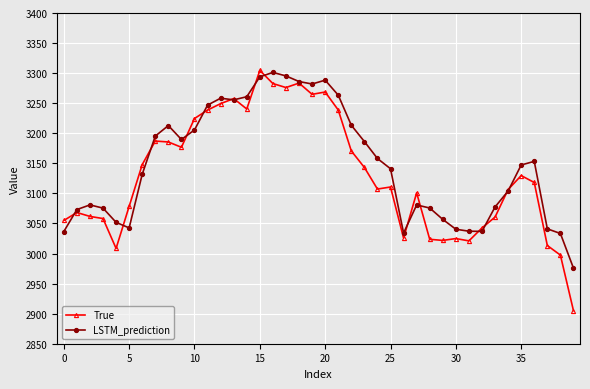

Which series has the largest range (max minus min)?

True